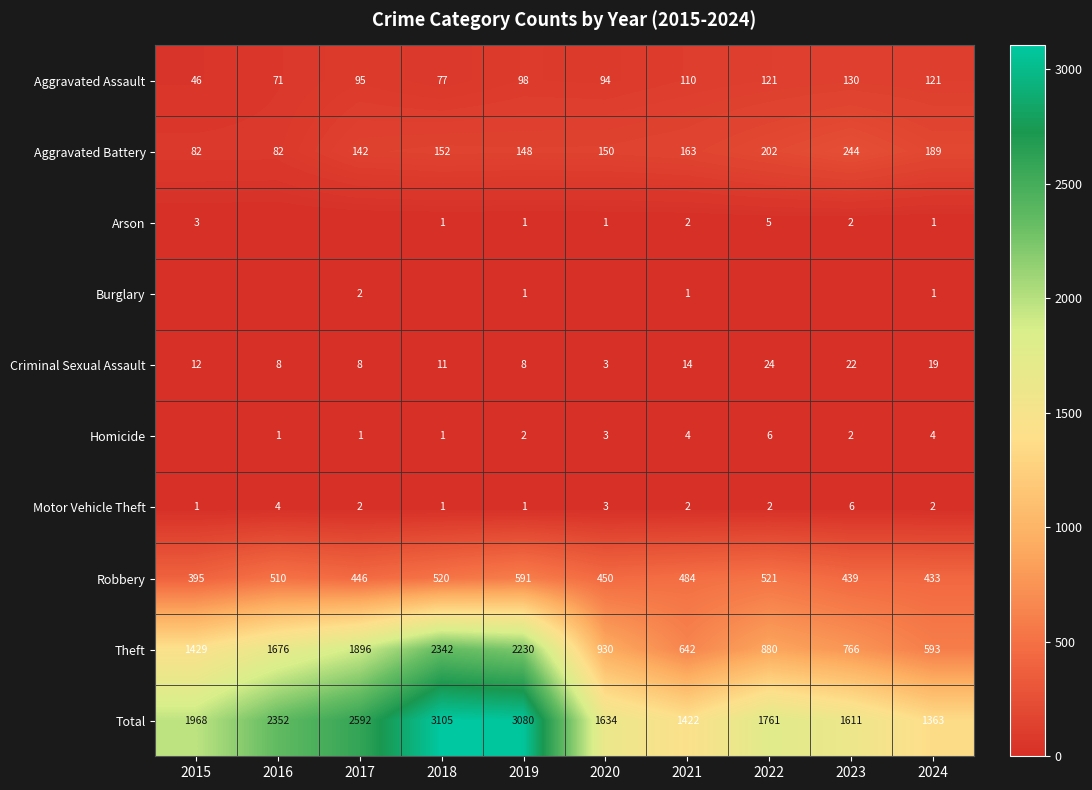

At which label does Motor Vehicle Theft first exceed 2?

2016